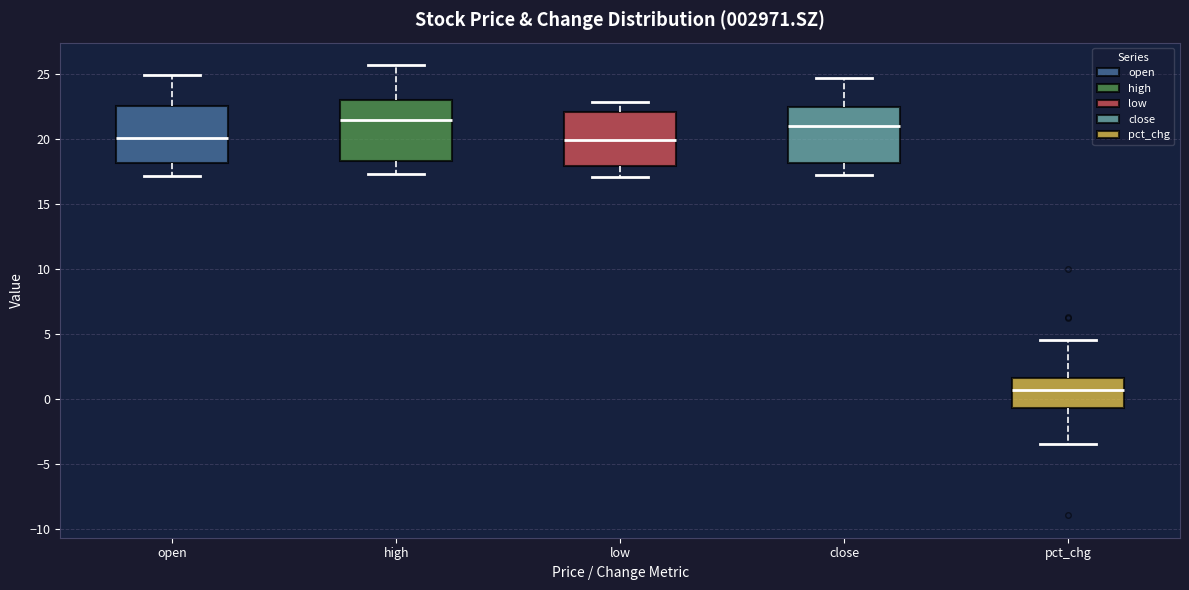

Reading left to right, read every box against the y-axis: the position of its median line, the range the box covers, and the ends of its whiskers. The values are not printed on the chart, so give them approximately, as read against the axis.

open: median 20.0, box 18.0 to 22.5, whiskers 17.0 to 25.0
high: median 21.5, box 18.5 to 23.0, whiskers 17.5 to 25.5
low: median 20.0, box 18.0 to 22.0, whiskers 17.0 to 23.0
close: median 21.0, box 18.0 to 22.5, whiskers 17.0 to 24.5
pct_chg: median 0.5, box -0.5 to 1.5, whiskers -3.5 to 4.5